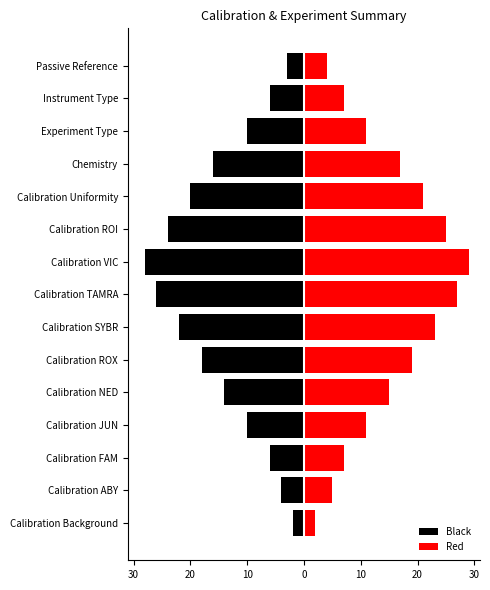

How many data points does each series have?

15